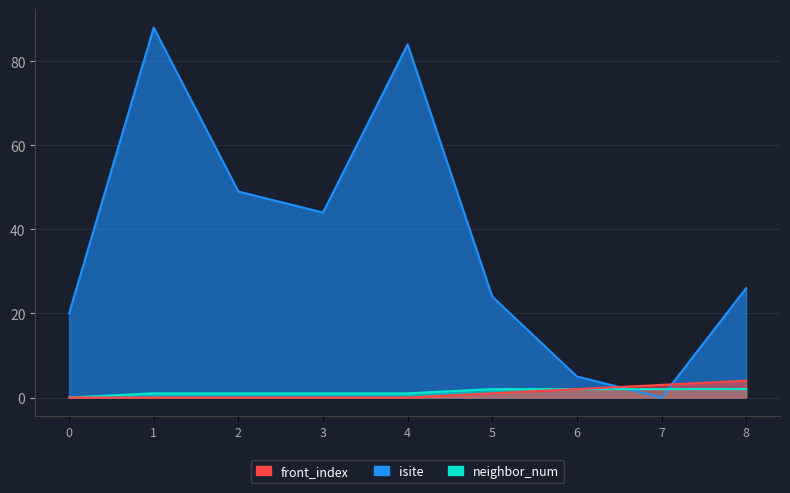

Which series has the widest spread of values?

isite